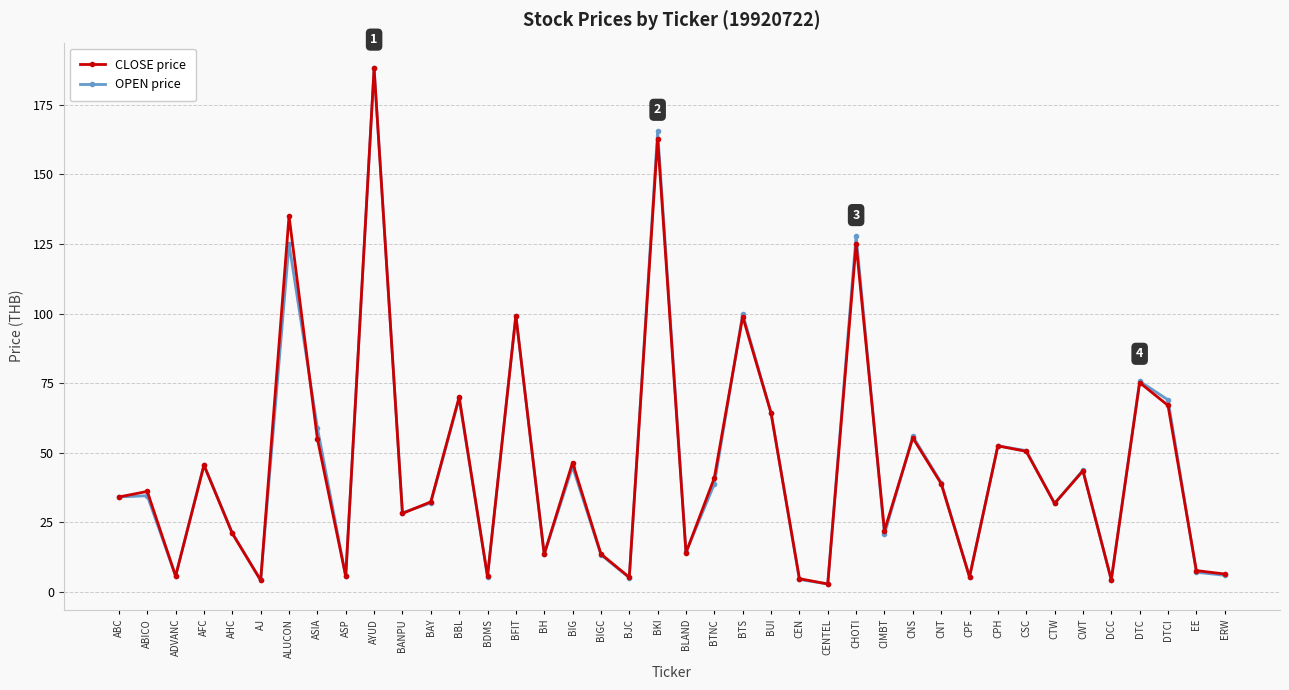

What is the total value across all series at CPF?

10.9